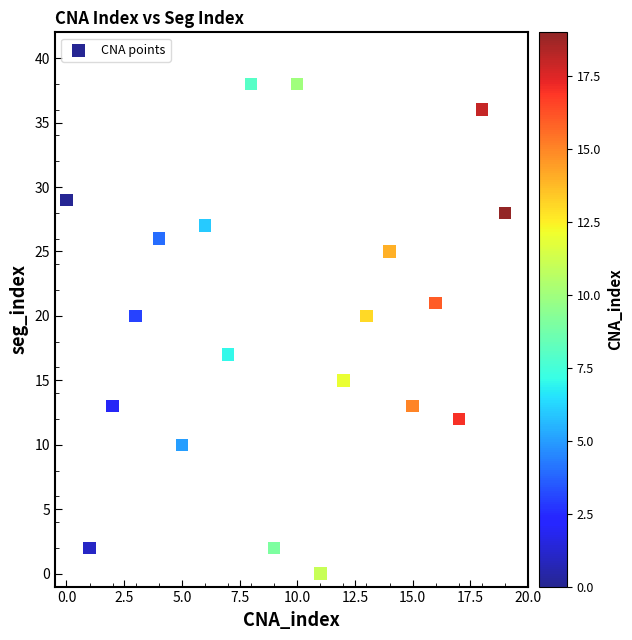

What is the range of Y values (max minus min)?

38